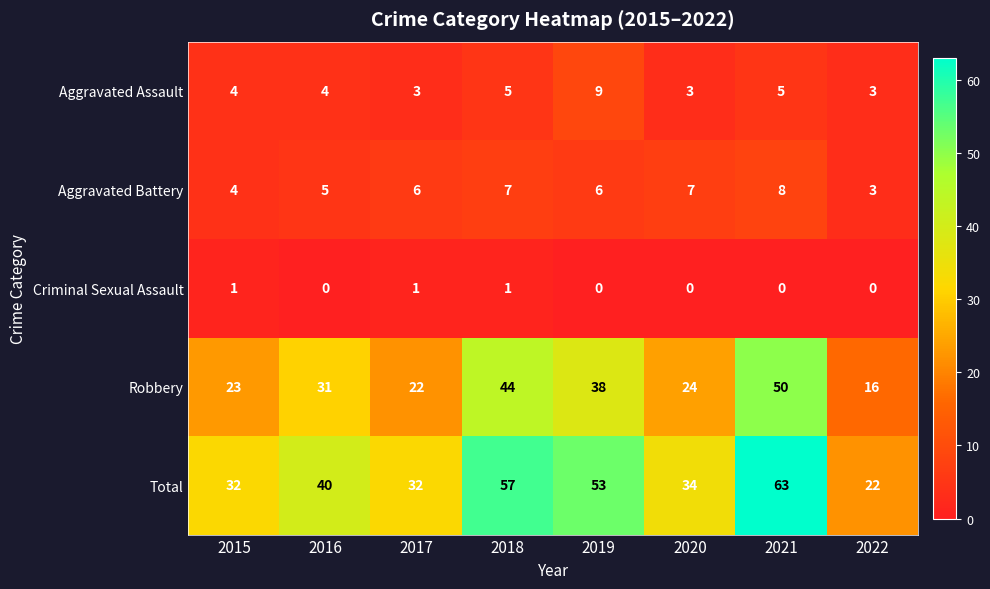

Is it true that Total equals 38 at 2022?

False